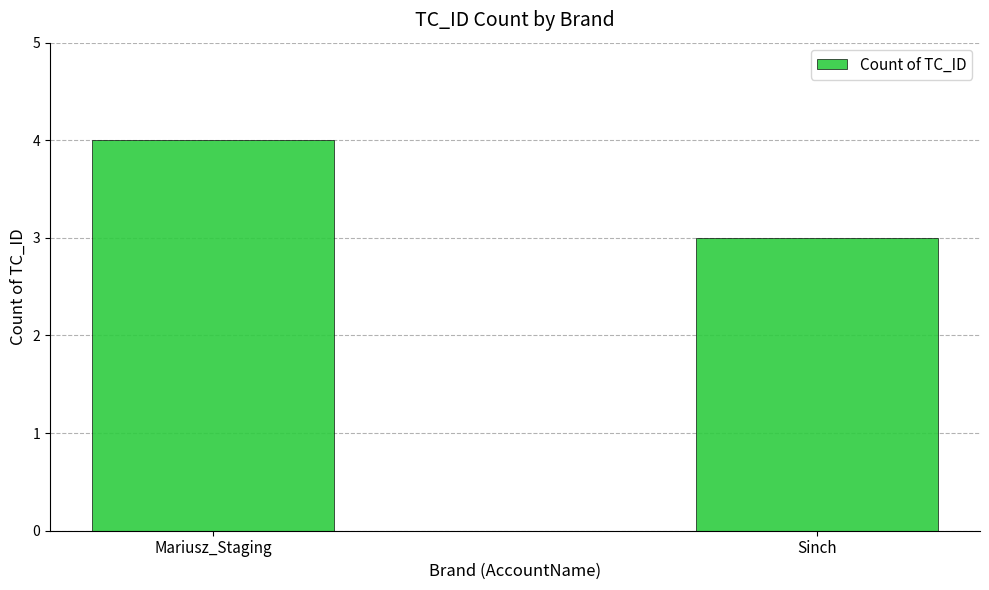

Reading left to right, transcribe all the data shown in this chart.

4	3